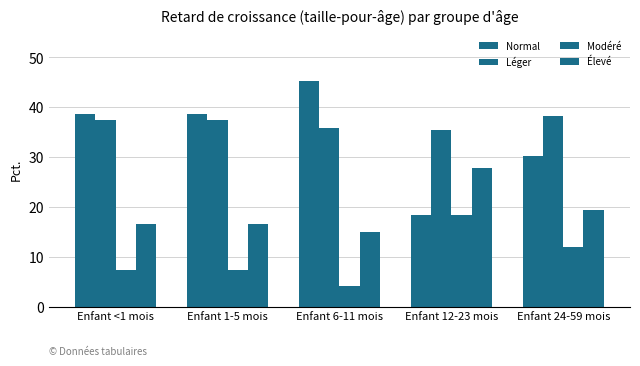

Rank the categories by Élevé value from lowest to highest.

Enfant 6-11 mois, Enfant <1 mois, Enfant 1-5 mois, Enfant 24-59 mois, Enfant 12-23 mois